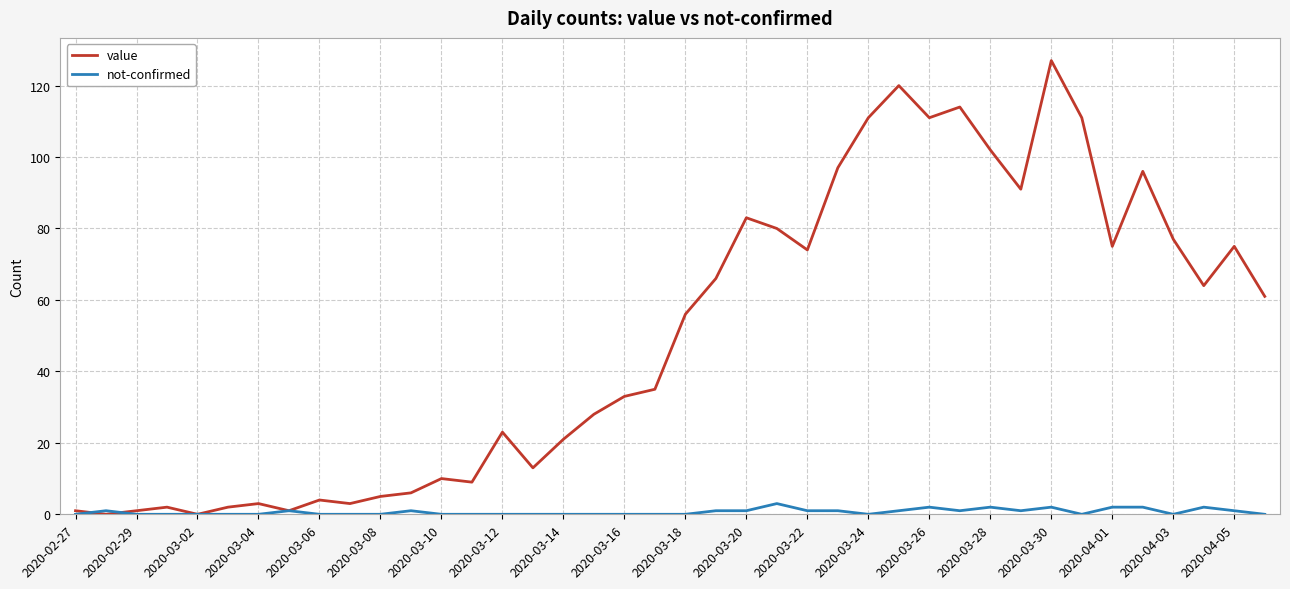

What is the highest value of the not-confirmed series?

3